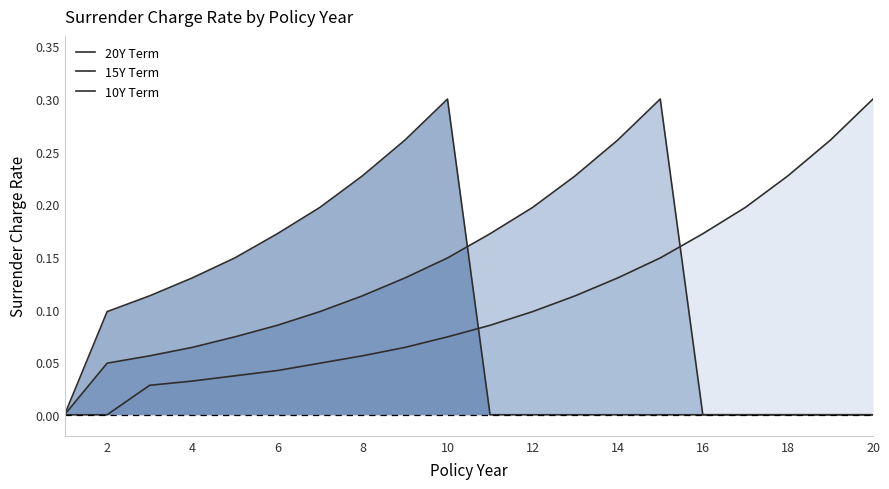

What is the average value of the 10Y Term series?

0.1